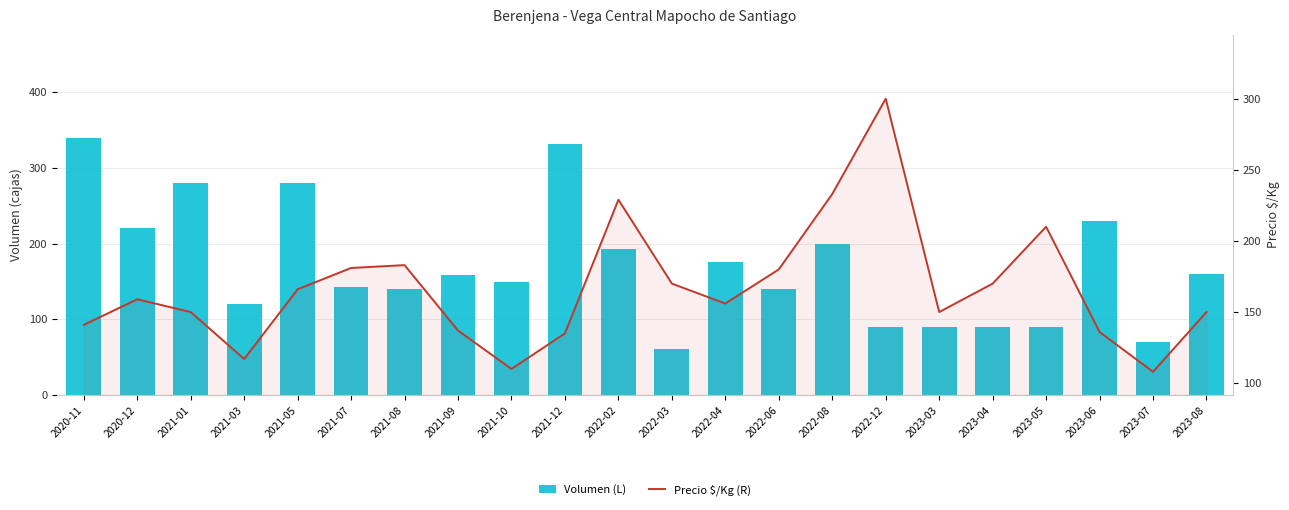

How many categories are shown in the chart?

22